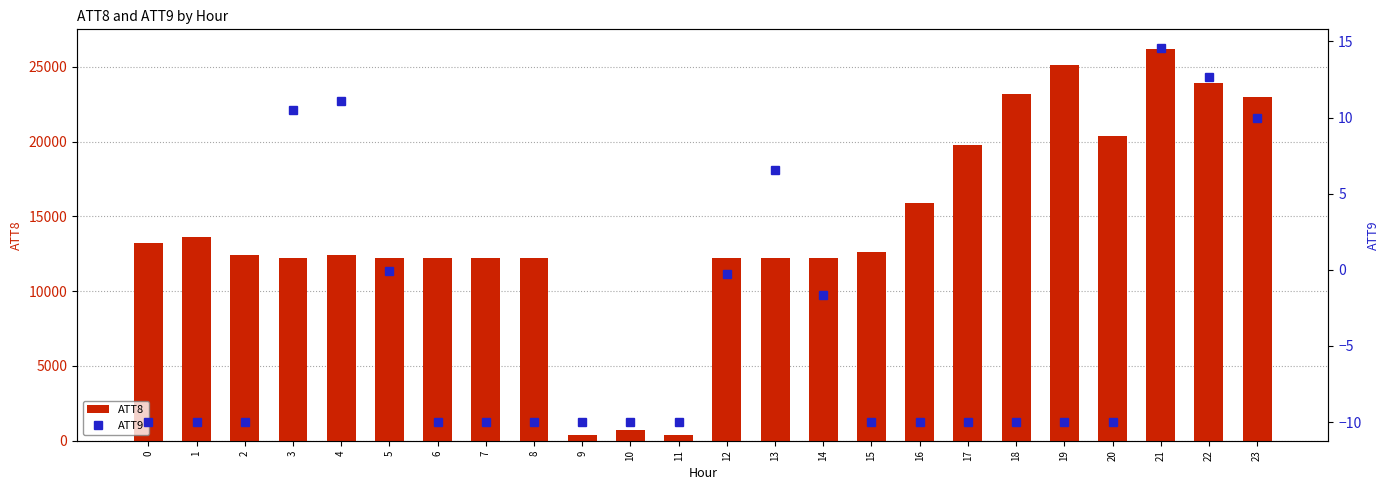

What is the minimum value for ATT9?

-10.0